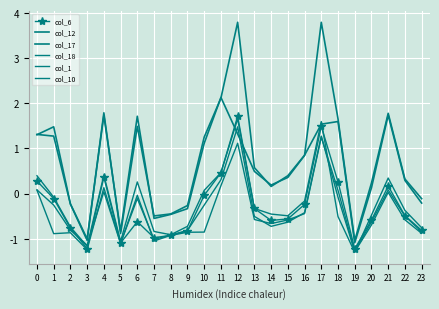

How many lines are shown in the chart?

6